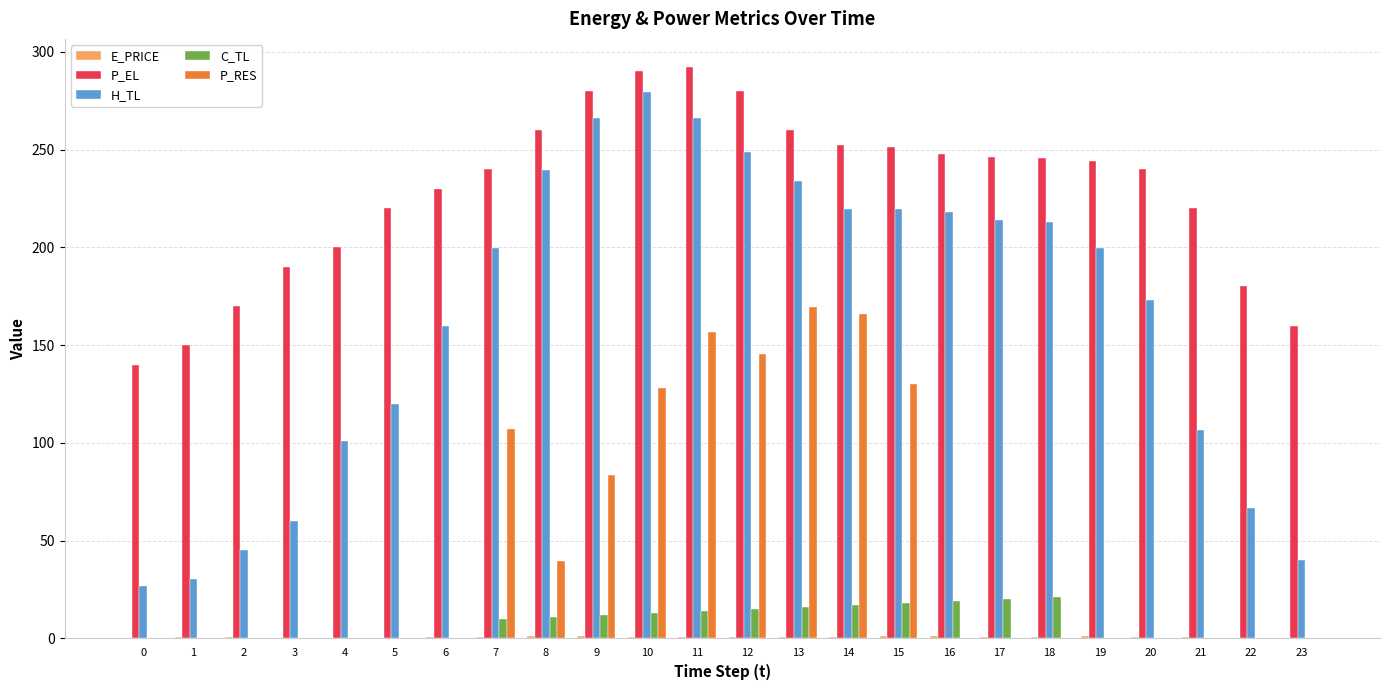

What is the sum of the P_RES values at 1 and 14?

165.8